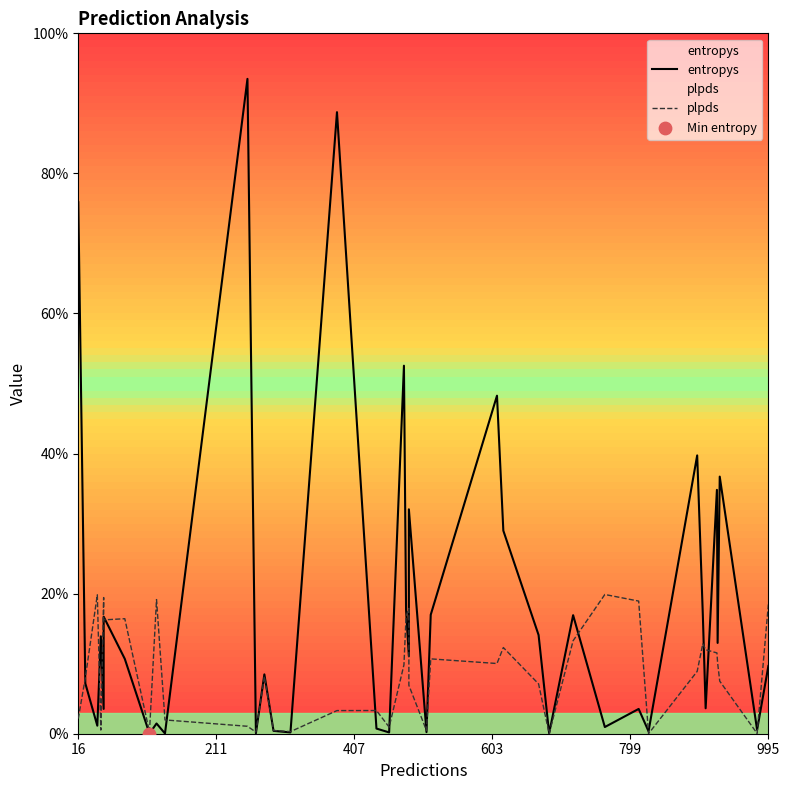

Which series contains the lowest Y value?

plpds